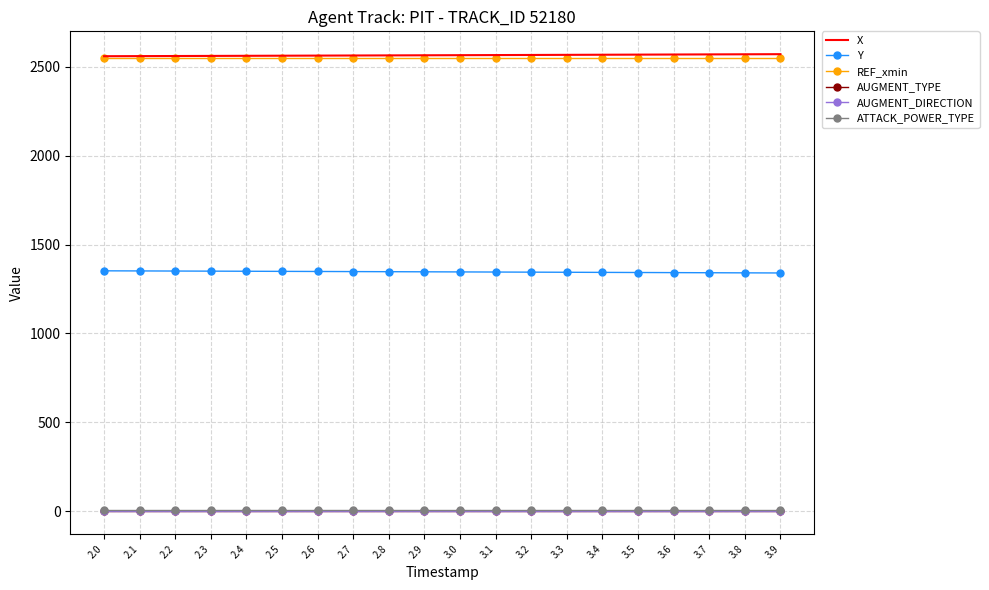

The value of REF_xmin at 3.1 is 752.6. True or false?

False